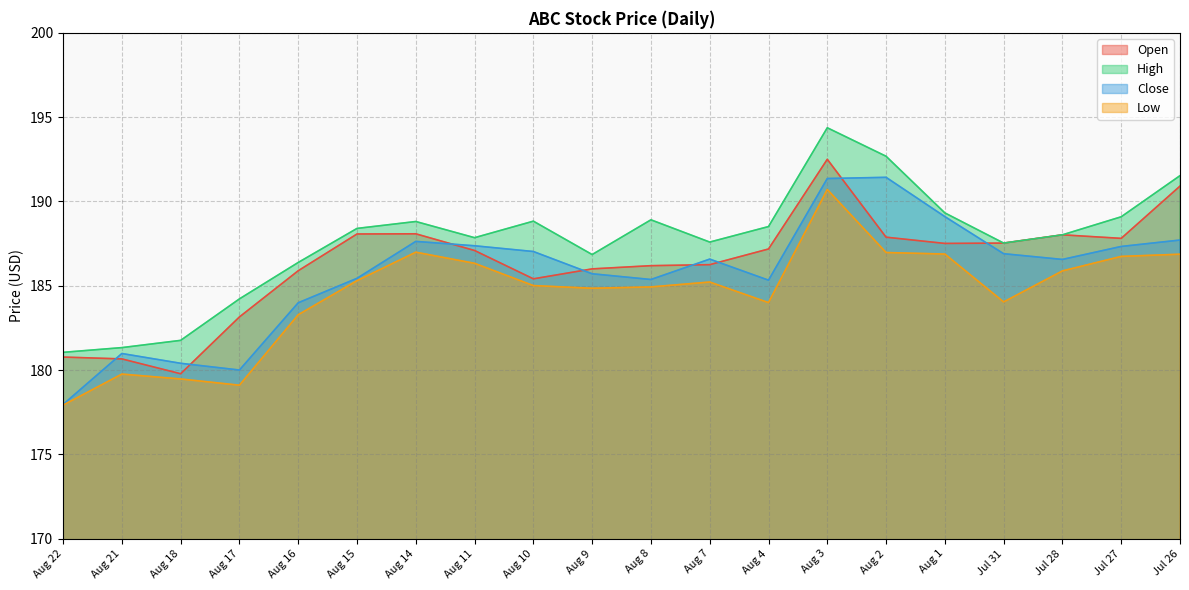

True or false: Open and Low intersect in this chart.

False